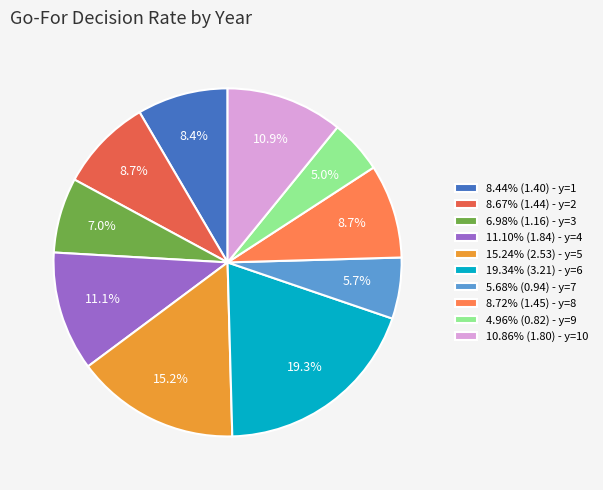

Does any single category account for the majority?

No